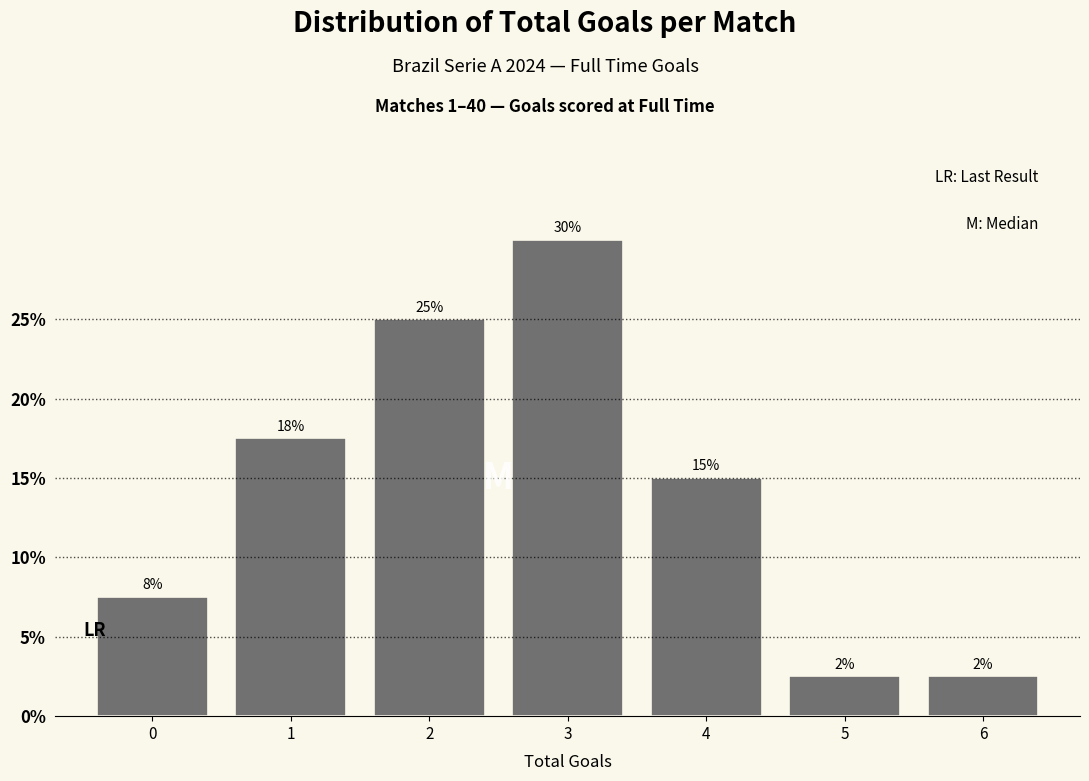

Does the chart contain any negative values?

No